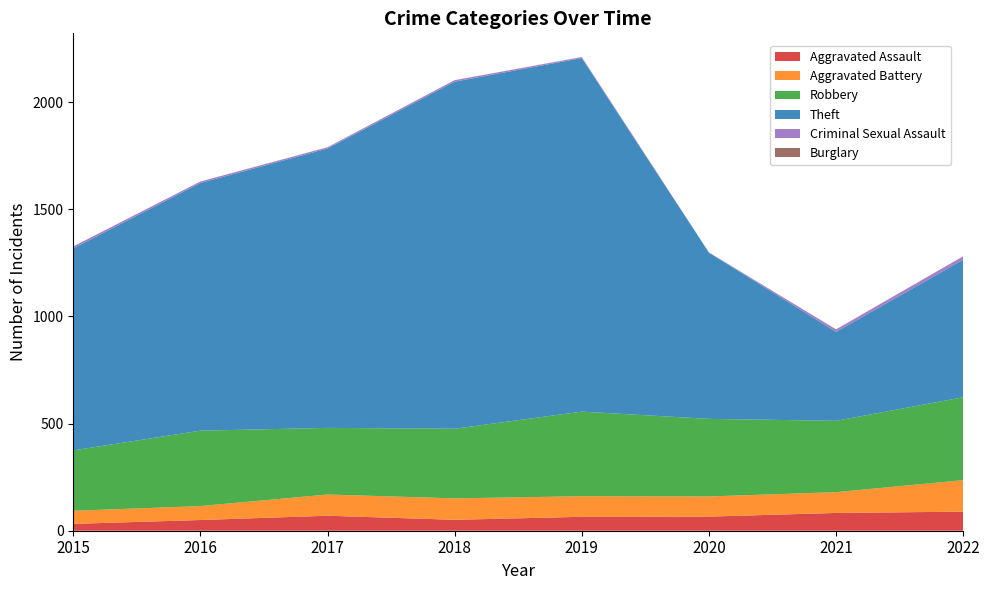

Reading left to right, what are all the values shown in this chart?

Aggravated Assault: 32	50	70	51	65	66	83	89
Aggravated Battery: 61	65	99	100	96	94	97	147
Robbery: 282	352	311	325	395	362	333	387
Theft: 943	1156	1304	1620	1650	776	415	642
Criminal Sexual Assault: 9	7	5	7	4	1	11	16
Burglary: 0	0	1	0	1	0	1	0